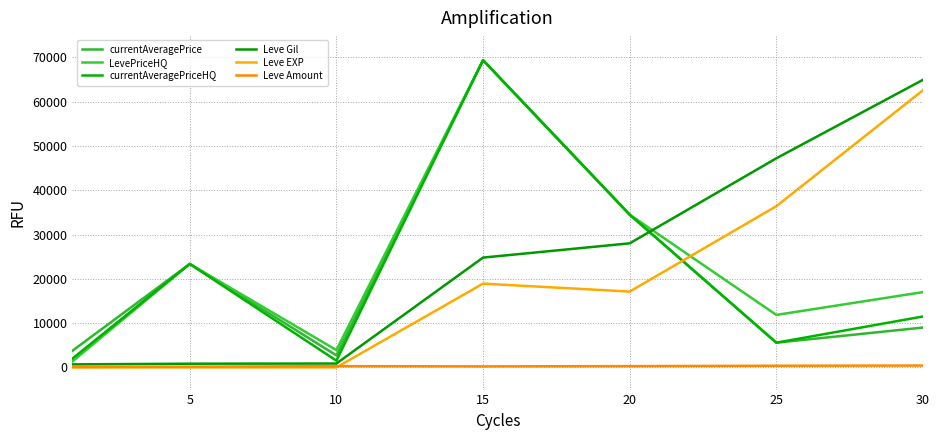

Which series has the largest total across all categories?

Leve Gil